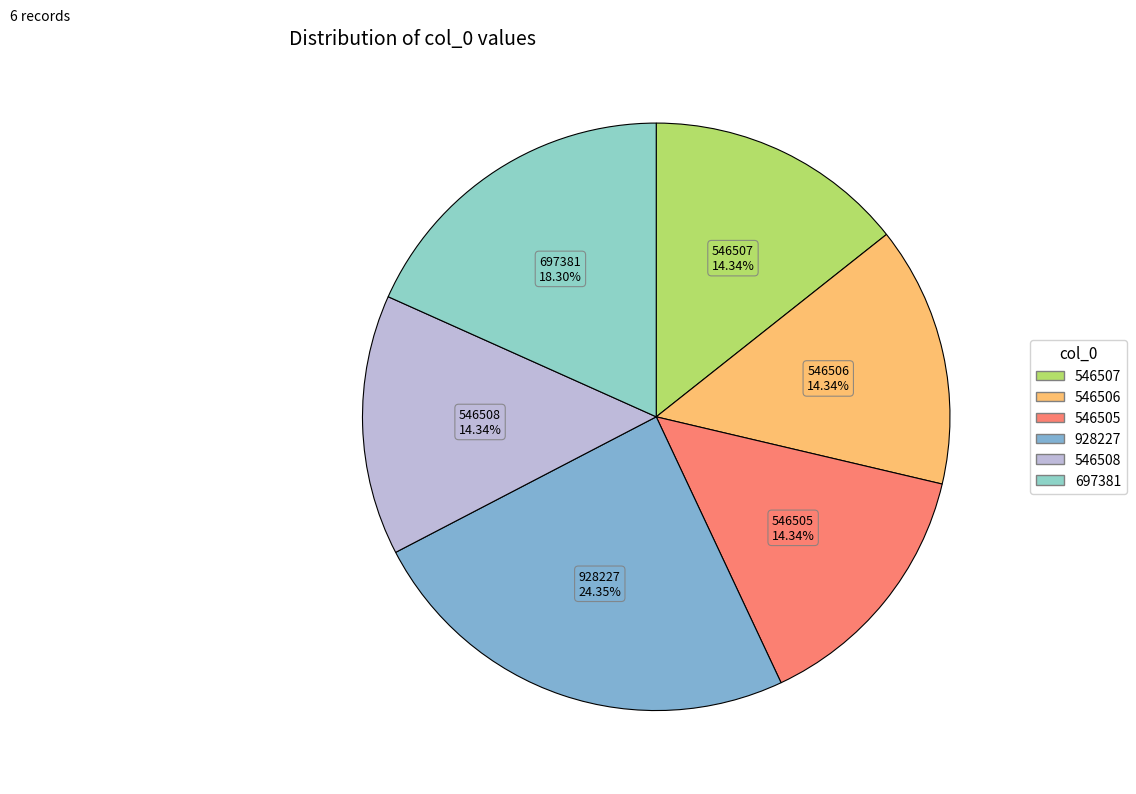

Which slice is the largest?

928227